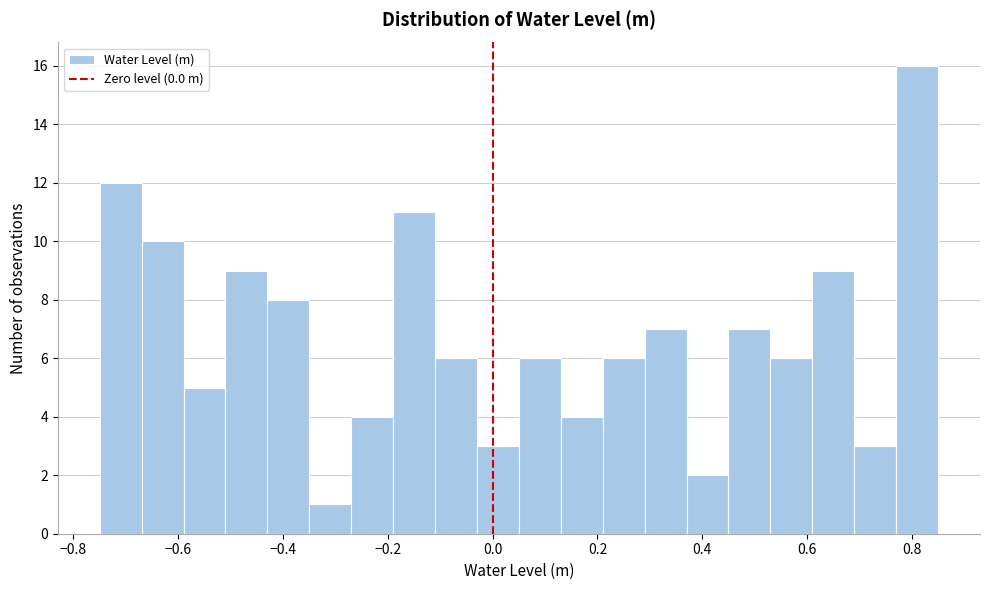

Reading left to right, list every bar in this chart as the range it spans on the x-axis followed by its height. Neither the bar edges nor the heights are printed on the chart, so give them approximately, as read against the axes.

-0.75 to -0.67: 12
-0.67 to -0.59: 10
-0.59 to -0.51: 5
-0.51 to -0.43: 9
-0.43 to -0.35: 8
-0.35 to -0.27: 1
-0.27 to -0.19: 4
-0.19 to -0.11: 11
-0.11 to -0.03: 6
-0.03 to 0.05: 3
0.05 to 0.13: 6
0.13 to 0.21: 4
0.21 to 0.29: 6
0.29 to 0.37: 7
0.37 to 0.45: 2
0.45 to 0.53: 7
0.53 to 0.61: 6
0.61 to 0.69: 9
0.69 to 0.77: 3
0.77 to 0.85: 16